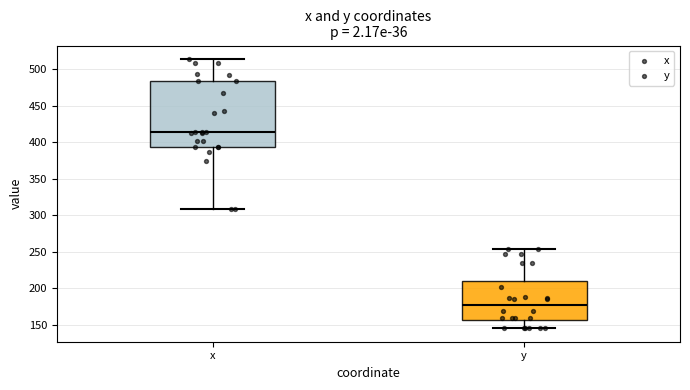

Where is the lower edge of the box for x on the y-axis? The values are not printed on the chart, so give them approximately, as read against the axis.

395